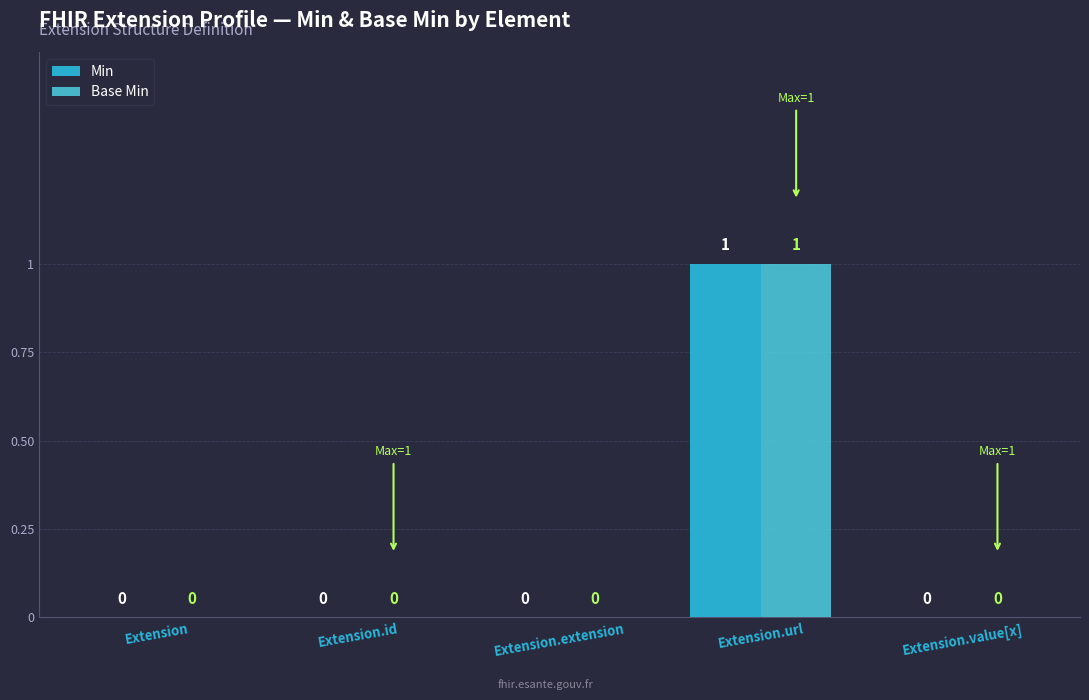

What is the sum of all Base Min values?

1